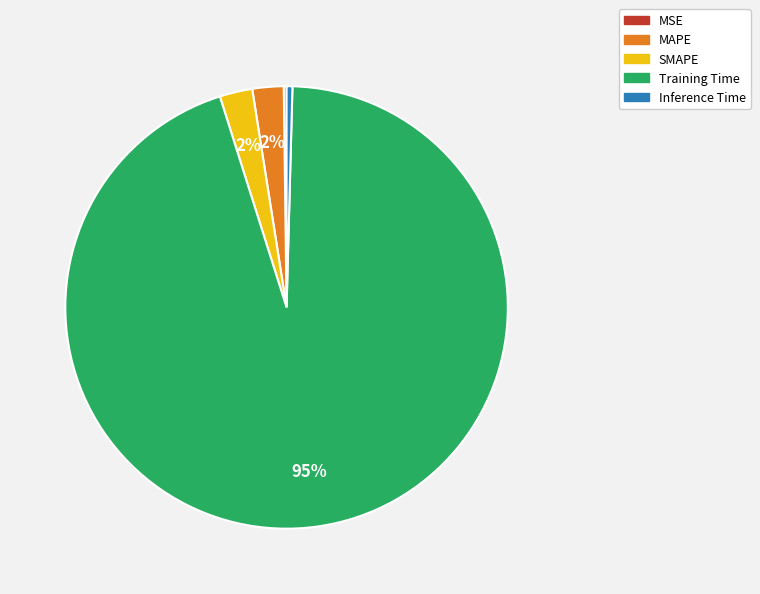

Which slice represents more than half of the pie?

Training Time